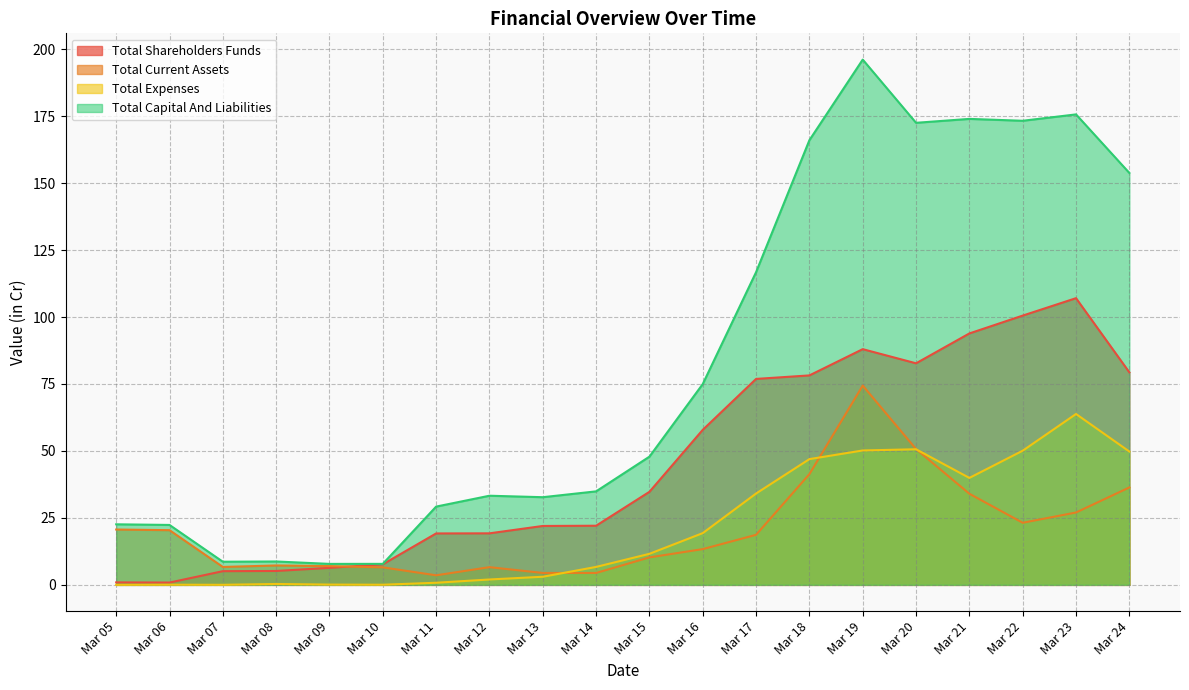

At how many categories does at least one series exceed 17?

16